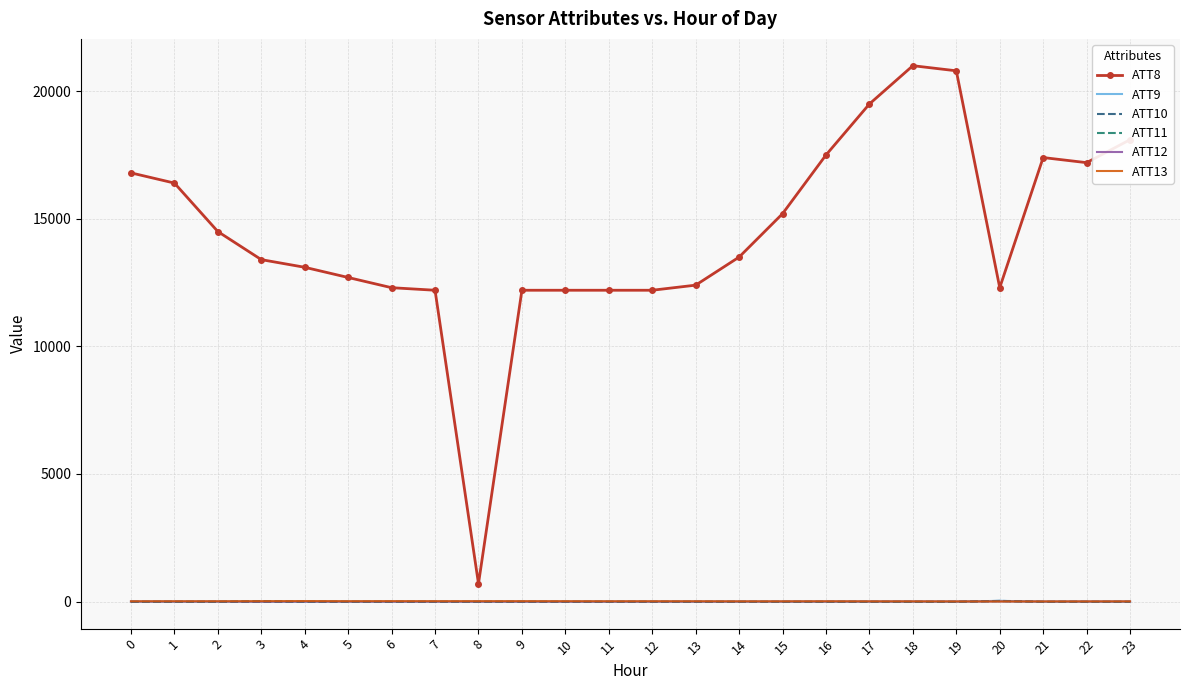

True or false: ATT8 and ATT12 intersect in this chart.

False